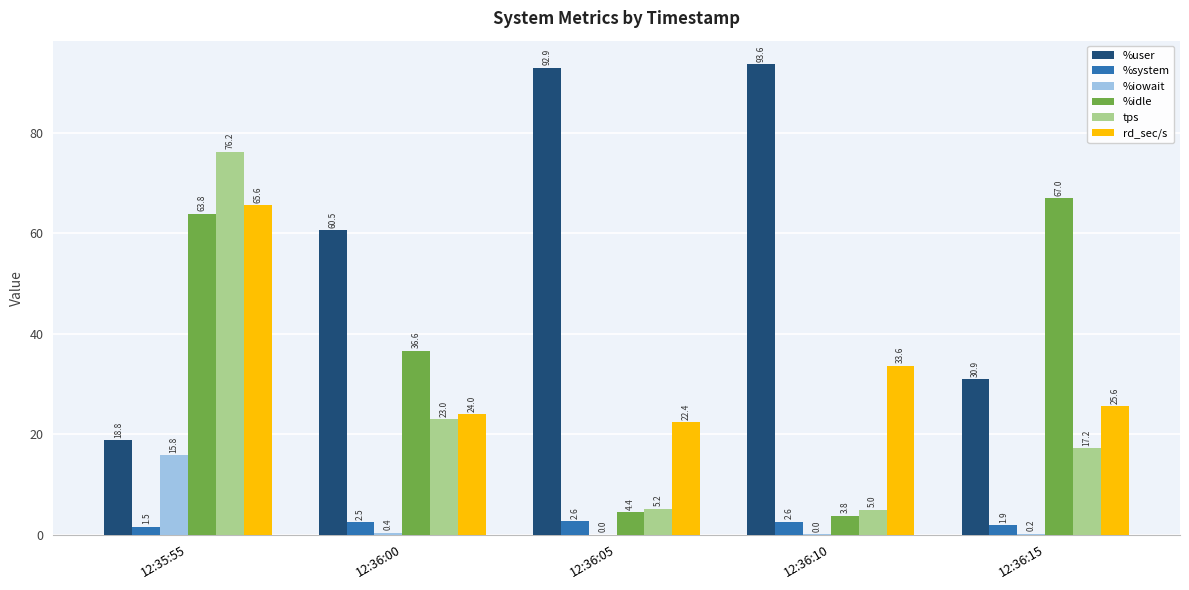

What is the sum of all tps values?

126.6